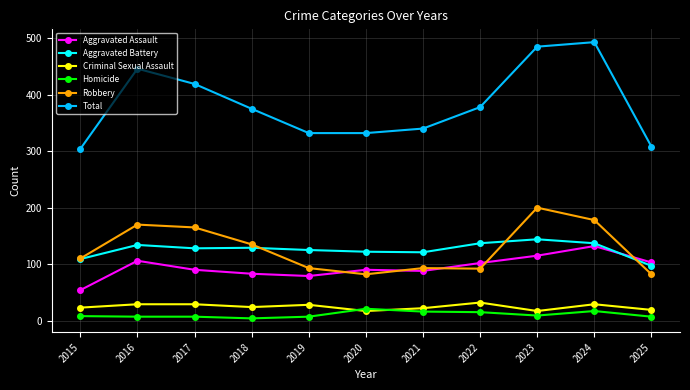

Is it true that Total equals 332 at 2019?

True